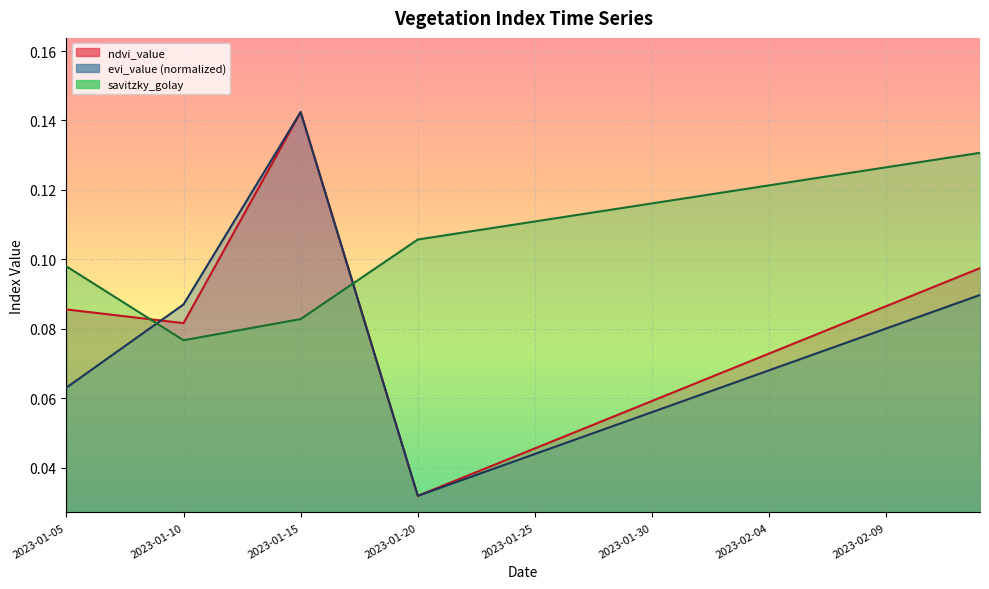

Reading left to right, what are all the values shown in this chart?

ndvi_value: 2023-01-05=0.1	2023-01-06=0.1	2023-01-07=0.1	2023-01-08=0.1	2023-01-09=0.1	2023-01-10=0.1	2023-01-11=0.1	2023-01-12=0.1	2023-01-13=0.1	2023-01-14=0.1	2023-01-15=0.1	2023-01-16=0.1	2023-01-17=0.1	2023-01-18=0.1	2023-01-19=0.1	2023-01-20=0.0	2023-01-21=0.0	2023-01-22=0.0	2023-01-23=0.0	2023-01-24=0.0	2023-01-25=0.0	2023-01-26=0.0	2023-01-27=0.1	2023-01-28=0.1	2023-01-29=0.1	2023-01-30=0.1	2023-01-31=0.1	2023-02-01=0.1	2023-02-02=0.1	2023-02-03=0.1	2023-02-04=0.1	2023-02-05=0.1	2023-02-06=0.1	2023-02-07=0.1	2023-02-08=0.1	2023-02-09=0.1	2023-02-10=0.1	2023-02-11=0.1	2023-02-12=0.1	2023-02-13=0.1
evi_value: 2023-01-05=0.1	2023-01-06=0.1	2023-01-07=0.1	2023-01-08=0.1	2023-01-09=0.1	2023-01-10=0.1	2023-01-11=0.1	2023-01-12=0.1	2023-01-13=0.1	2023-01-14=0.1	2023-01-15=0.1	2023-01-16=0.1	2023-01-17=0.1	2023-01-18=0.1	2023-01-19=0.1	2023-01-20=0.0	2023-01-21=0.0	2023-01-22=0.0	2023-01-23=0.0	2023-01-24=0.0	2023-01-25=0.0	2023-01-26=0.0	2023-01-27=0.0	2023-01-28=0.1	2023-01-29=0.1	2023-01-30=0.1	2023-01-31=0.1	2023-02-01=0.1	2023-02-02=0.1	2023-02-03=0.1	2023-02-04=0.1	2023-02-05=0.1	2023-02-06=0.1	2023-02-07=0.1	2023-02-08=0.1	2023-02-09=0.1	2023-02-10=0.1	2023-02-11=0.1	2023-02-12=0.1	2023-02-13=0.1
savitzky_golay: 2023-01-05=0.1	2023-01-06=0.1	2023-01-07=0.1	2023-01-08=0.1	2023-01-09=0.1	2023-01-10=0.1	2023-01-11=0.1	2023-01-12=0.1	2023-01-13=0.1	2023-01-14=0.1	2023-01-15=0.1	2023-01-16=0.1	2023-01-17=0.1	2023-01-18=0.1	2023-01-19=0.1	2023-01-20=0.1	2023-01-21=0.1	2023-01-22=0.1	2023-01-23=0.1	2023-01-24=0.1	2023-01-25=0.1	2023-01-26=0.1	2023-01-27=0.1	2023-01-28=0.1	2023-01-29=0.1	2023-01-30=0.1	2023-01-31=0.1	2023-02-01=0.1	2023-02-02=0.1	2023-02-03=0.1	2023-02-04=0.1	2023-02-05=0.1	2023-02-06=0.1	2023-02-07=0.1	2023-02-08=0.1	2023-02-09=0.1	2023-02-10=0.1	2023-02-11=0.1	2023-02-12=0.1	2023-02-13=0.1